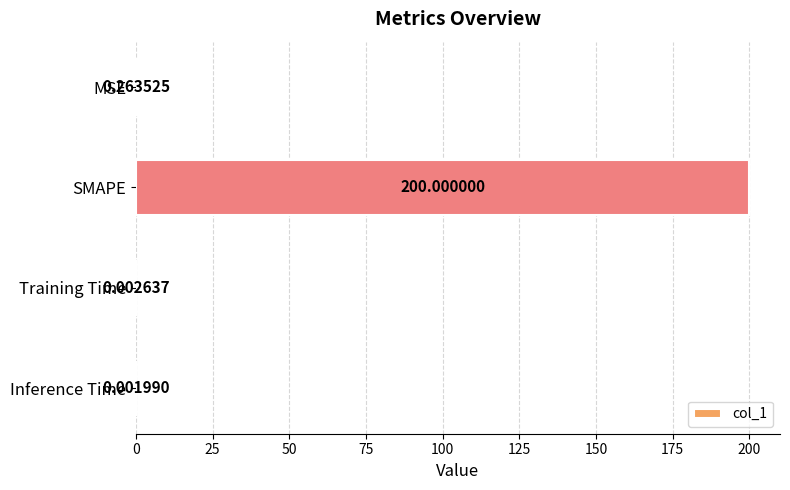

At which label is the value closest to 100?

MSE